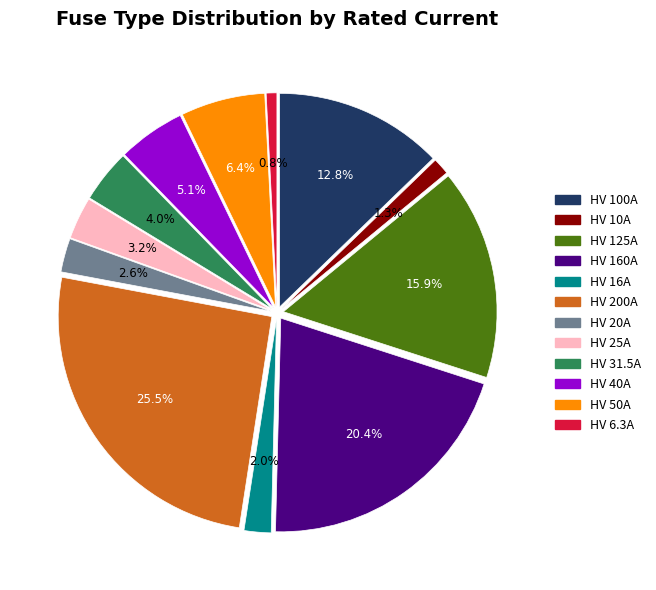

Which slice is the largest?

HV 200A